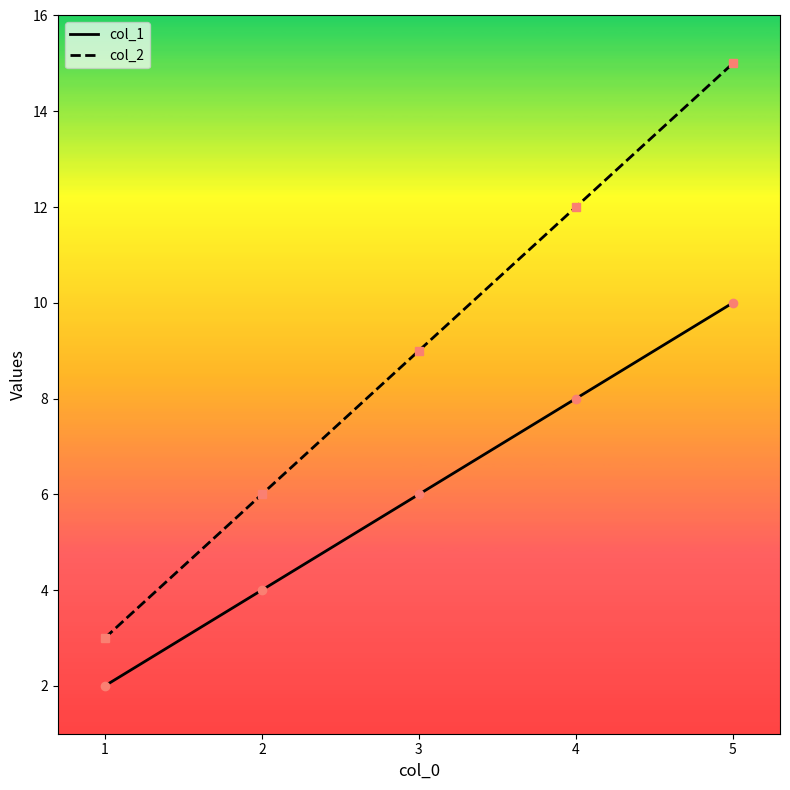

True or false: col_1 and col_2 cross at least once.

False